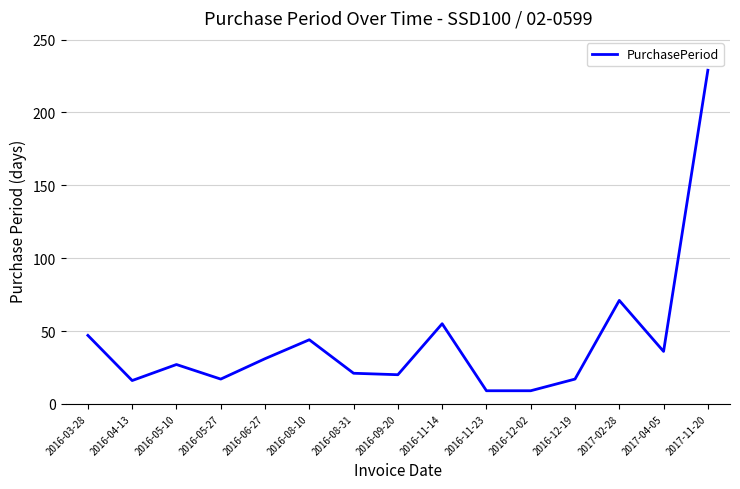

Is it true that the value at 2016-06-27 is 31?

True